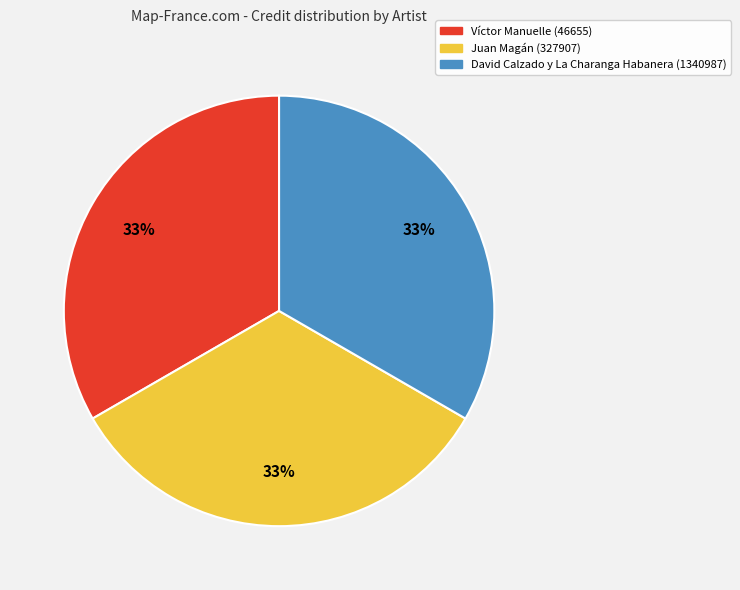

To the nearest percent, what is the average slice percentage?

33%